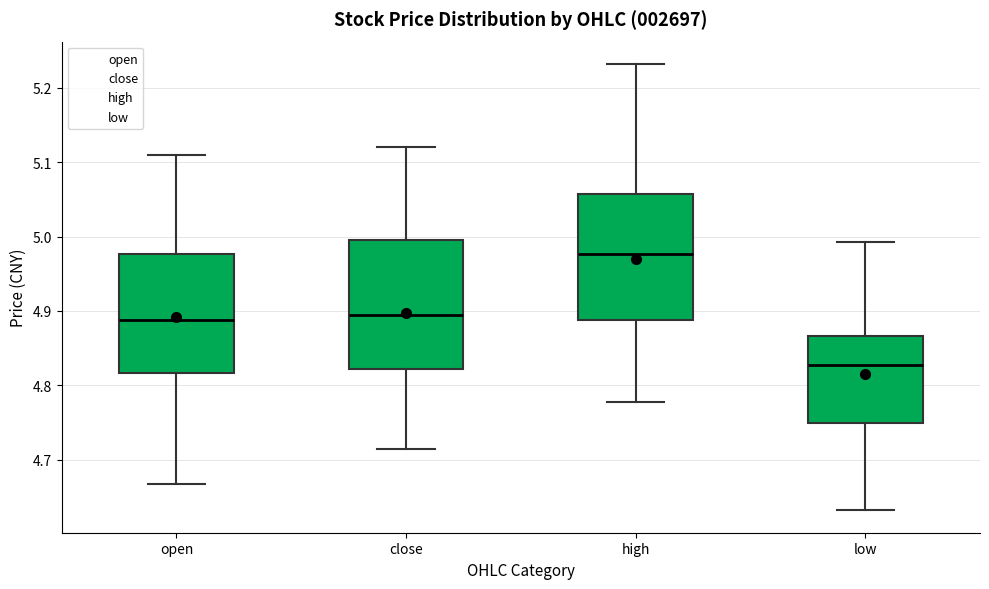

Which box's median line is the highest?

high